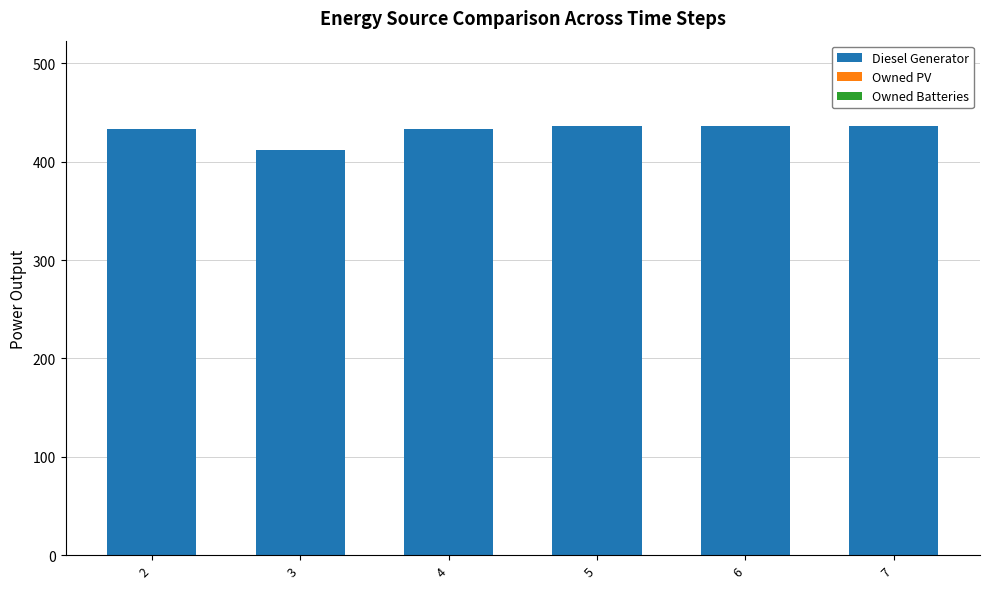

Does the chart contain stacked bars?

No